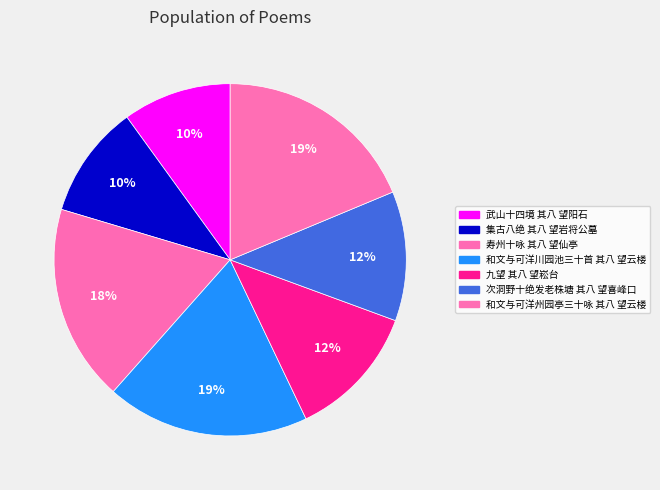

How many slices are in this pie chart?

7